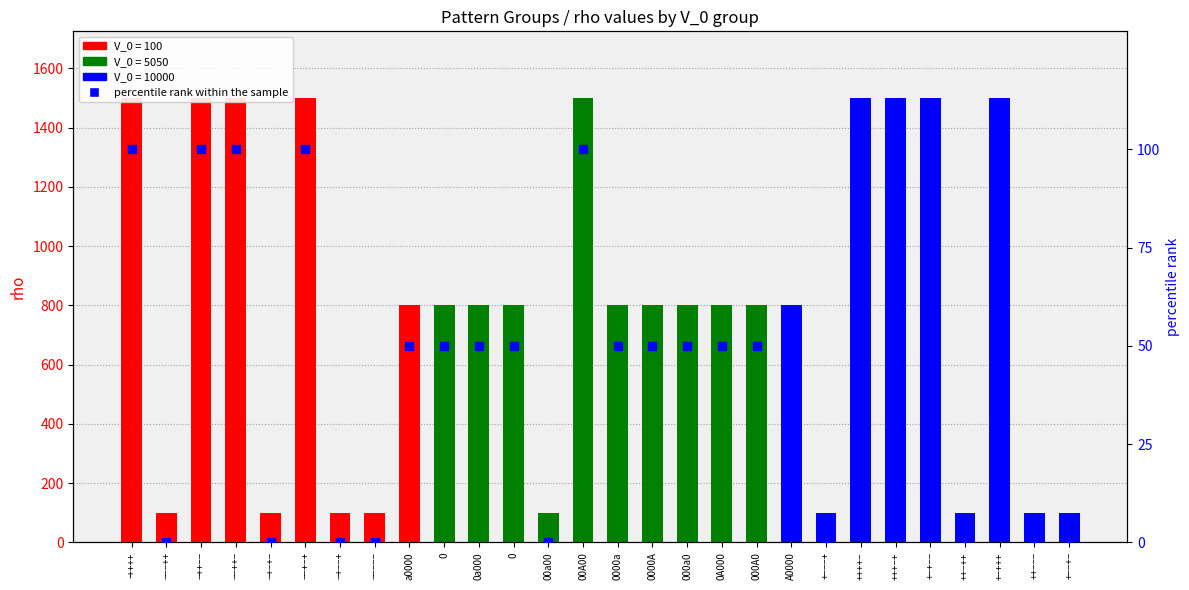

At which category is the sum across all series the highest?

-++++